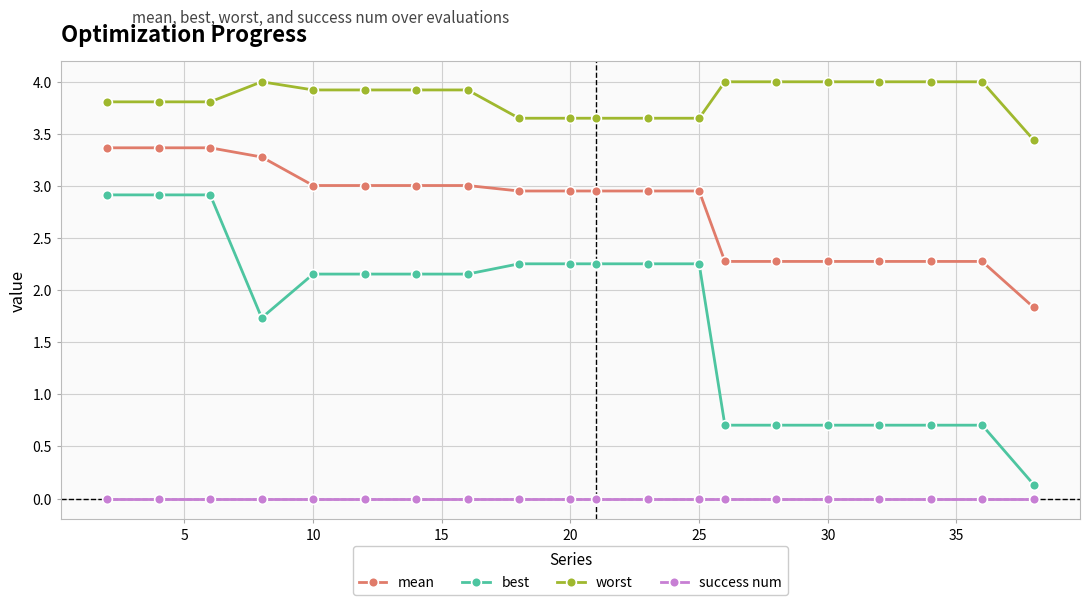

True or false: success num and mean intersect in this chart.

False